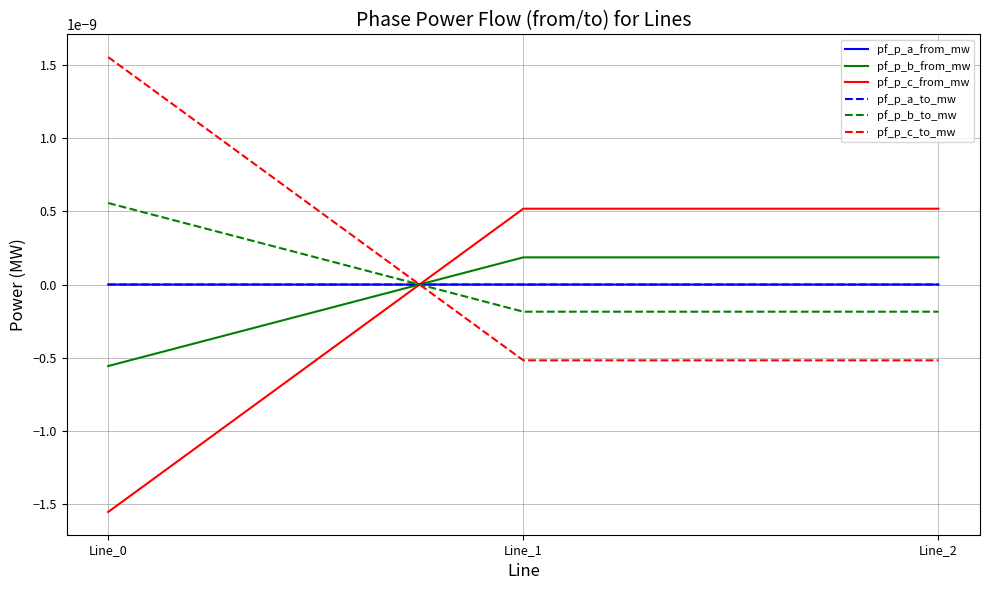

Does the chart display data point markers on the line(s)?

No